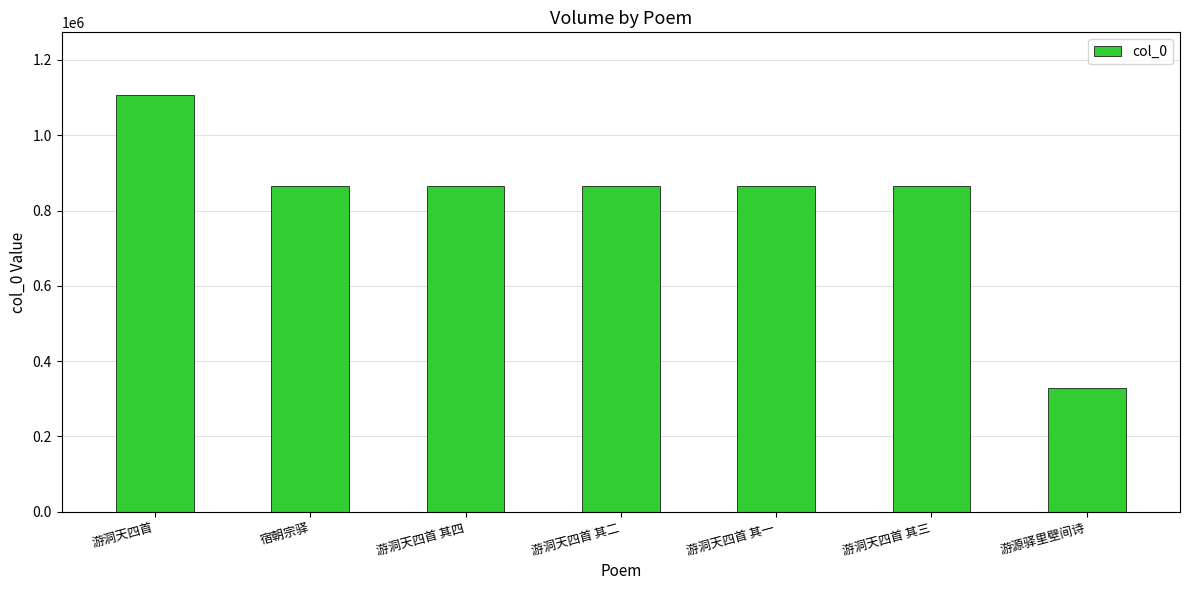

What is the value of the 3rd bar from the left?

864549